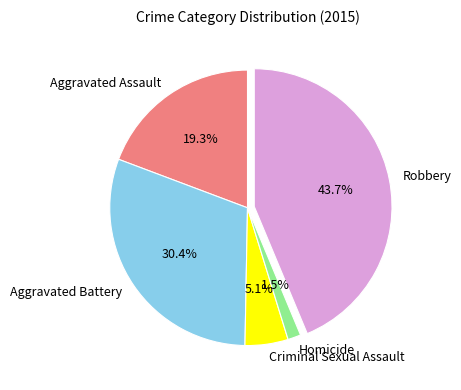

To the nearest percent, what is the combined percentage of Criminal Sexual Assault and Aggravated Assault?

24%